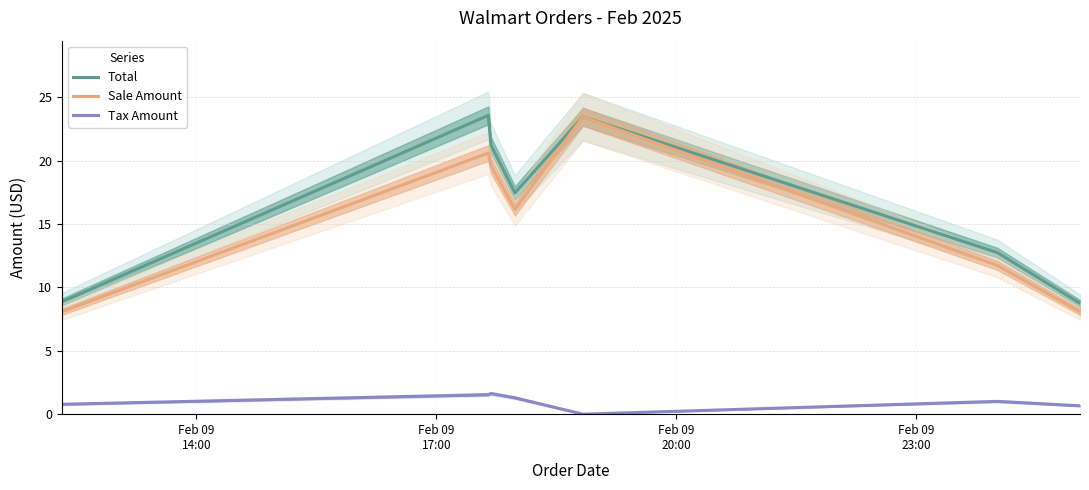

What is the lowest value of the Total series?

8.7